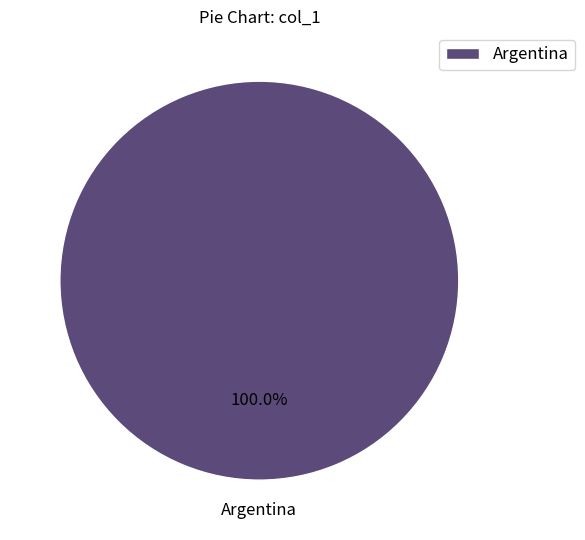

Which category accounts for the majority?

Argentina